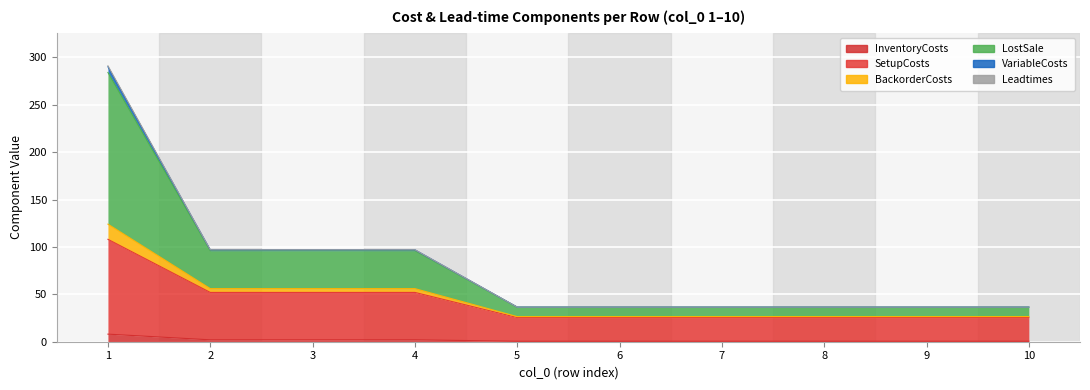

True or false: SetupCosts and LostSale intersect in this chart.

False